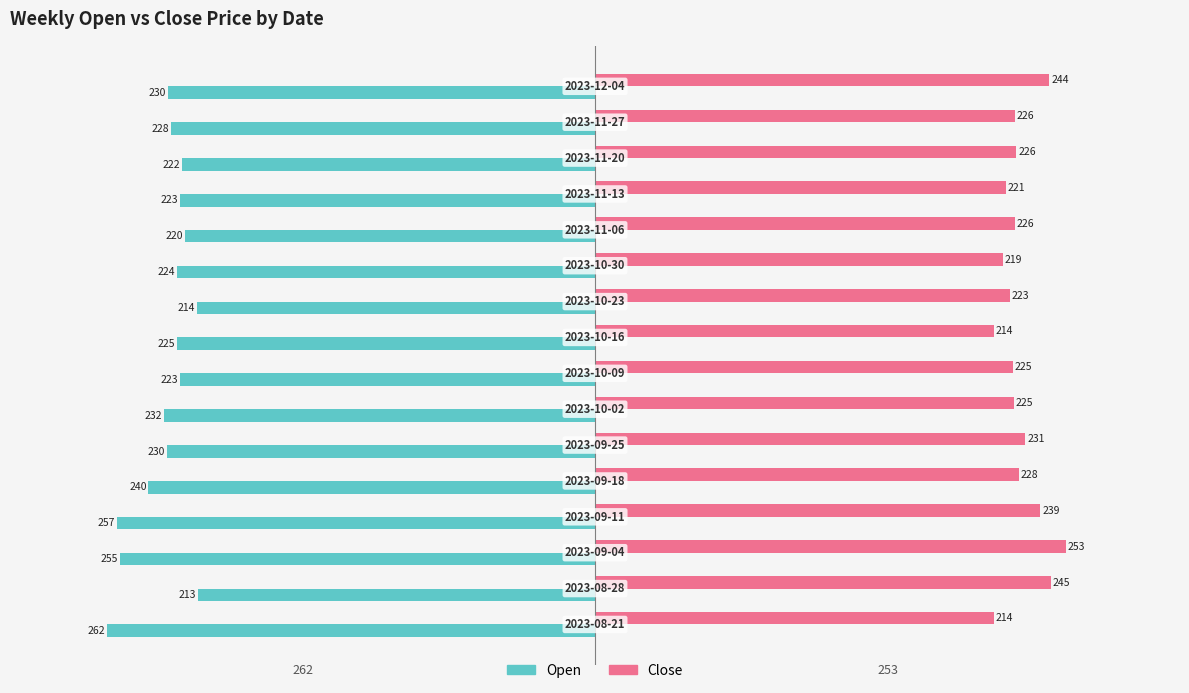

Rank the series by their average value, from highest to lowest.

Close, Open